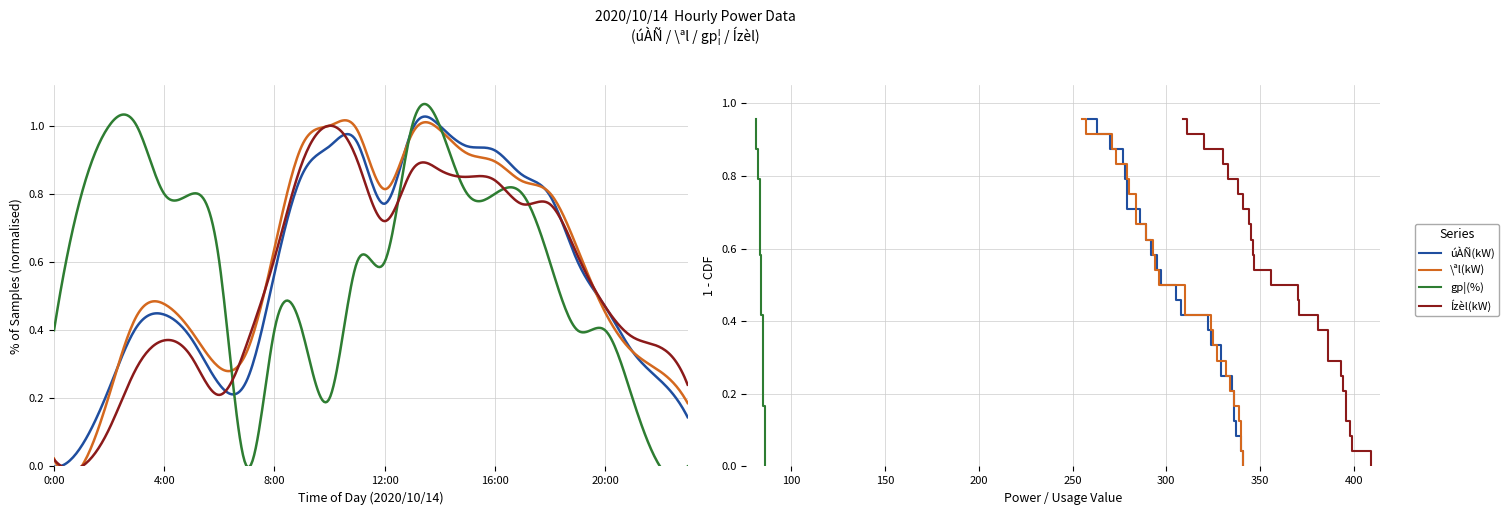

The \ªl(kW) series shows 0.3 at 8:00. True or false?

False